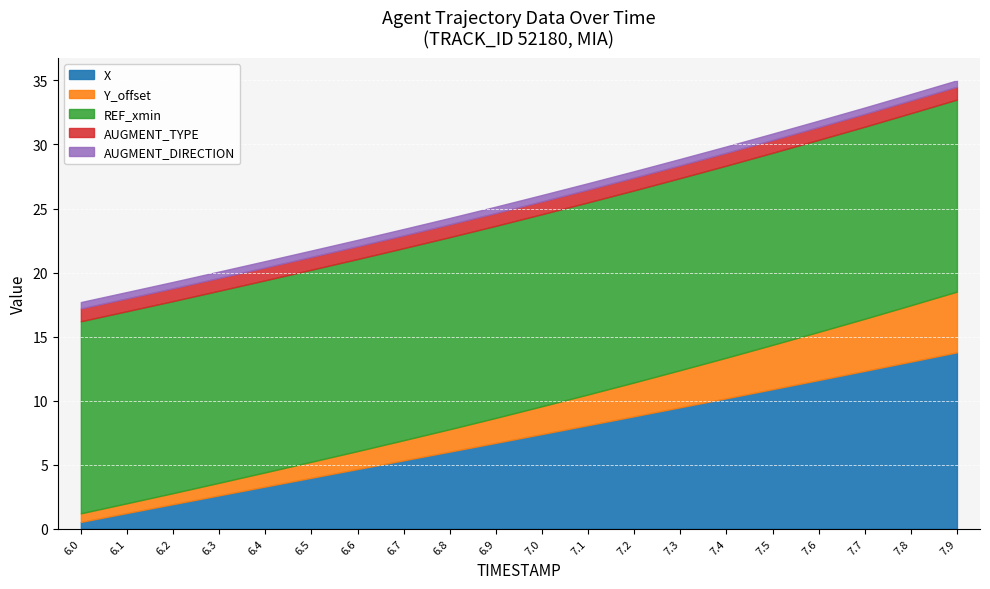

What is the label of the 8th point from the left?

6.7